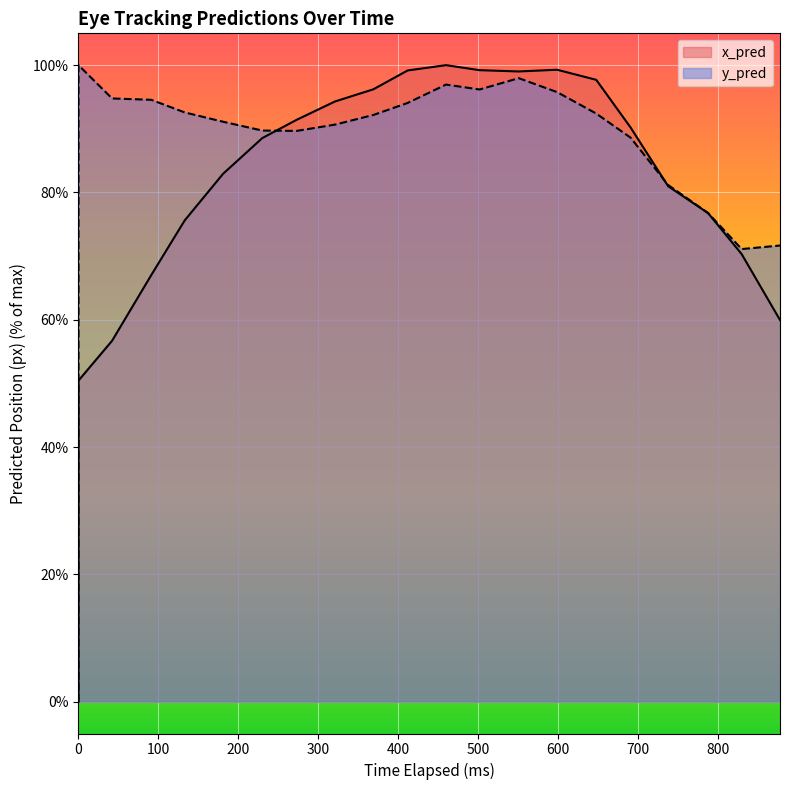

True or false: y_pred has a value of 126.2 at 691.

False